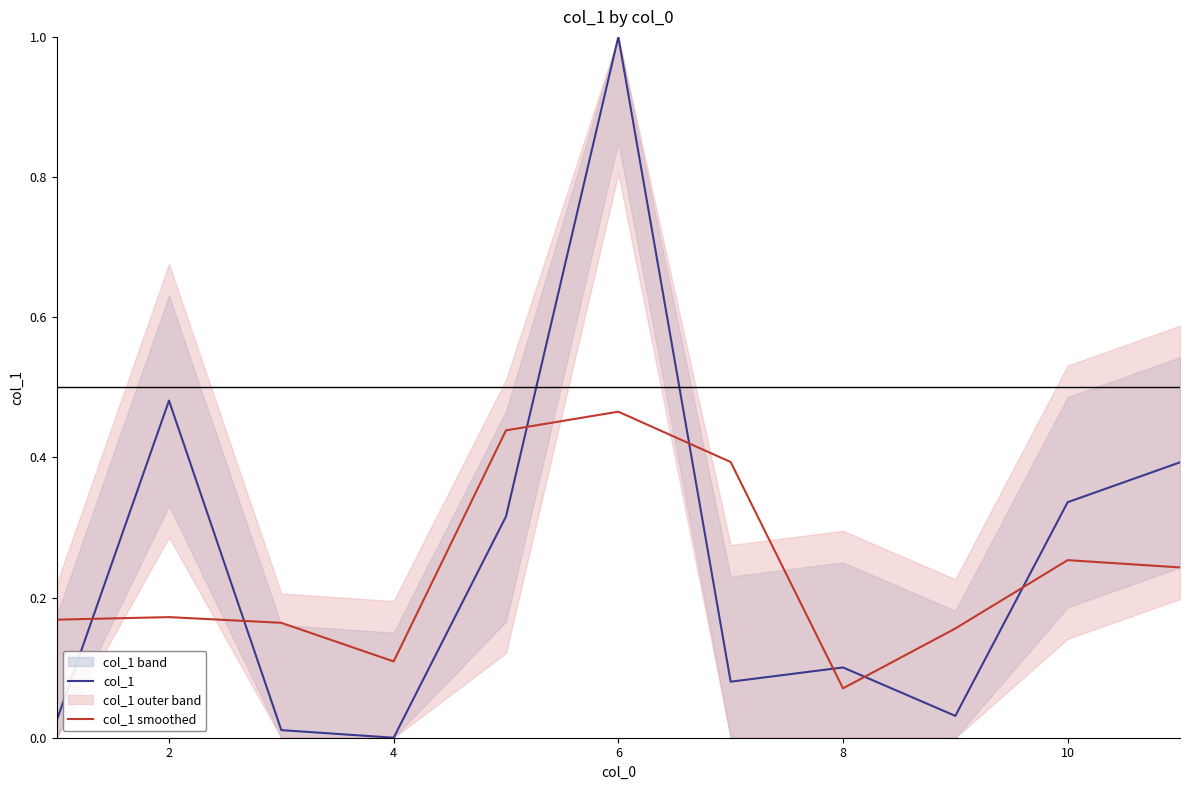

The value of col_1 at 8 is 0.2. True or false?

False